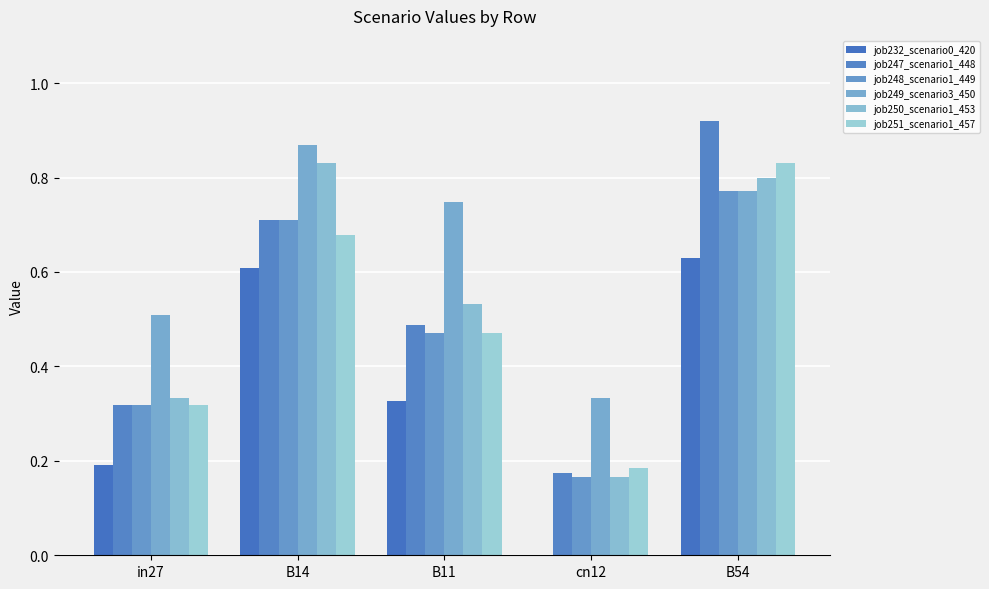

Reading right to left, what are all the values shown in this chart?

job232_scenario0_420: 0.6	0.0	0.3	0.6	0.2
job247_scenario1_448: 0.9	0.2	0.5	0.7	0.3
job248_scenario1_449: 0.8	0.2	0.5	0.7	0.3
job249_scenario3_450: 0.8	0.3	0.7	0.9	0.5
job250_scenario1_453: 0.8	0.2	0.5	0.8	0.3
job251_scenario1_457: 0.8	0.2	0.5	0.7	0.3